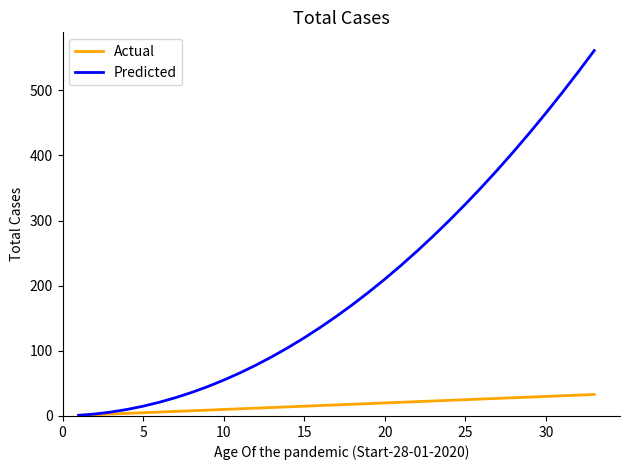

How many lines are shown in the chart?

2